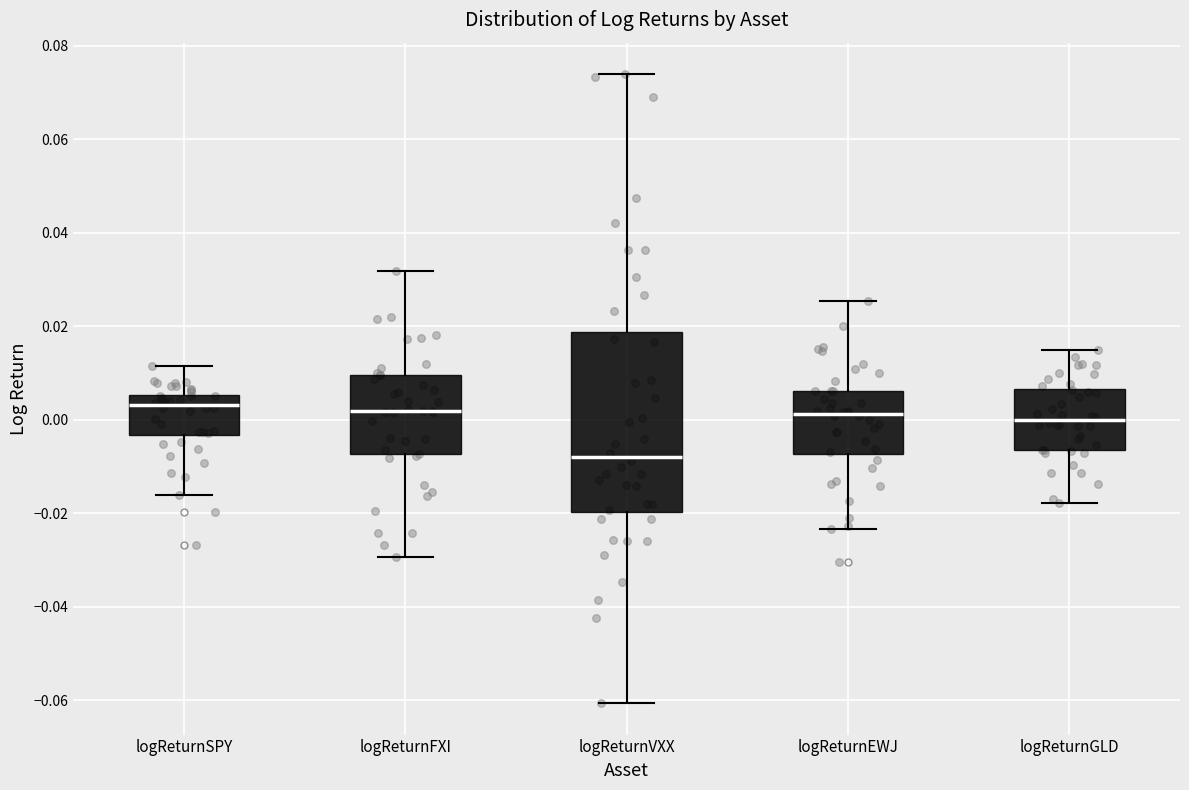

Reading left to right, transcribe this box plot: for each box, give where its median line is, the range the box spans, and where its two whiskers end, as read against the y-axis. The values are not printed on the chart, so give them approximately, as read against the axis.

logReturnSPY: median 0.004, box -0.004 to 0.006, whiskers -0.016 to 0.012
logReturnFXI: median 0.002, box -0.008 to 0.010, whiskers -0.030 to 0.032
logReturnVXX: median -0.008, box -0.020 to 0.018, whiskers -0.060 to 0.074
logReturnEWJ: median 0.002, box -0.008 to 0.006, whiskers -0.024 to 0.026
logReturnGLD: median 0.000, box -0.006 to 0.006, whiskers -0.018 to 0.014